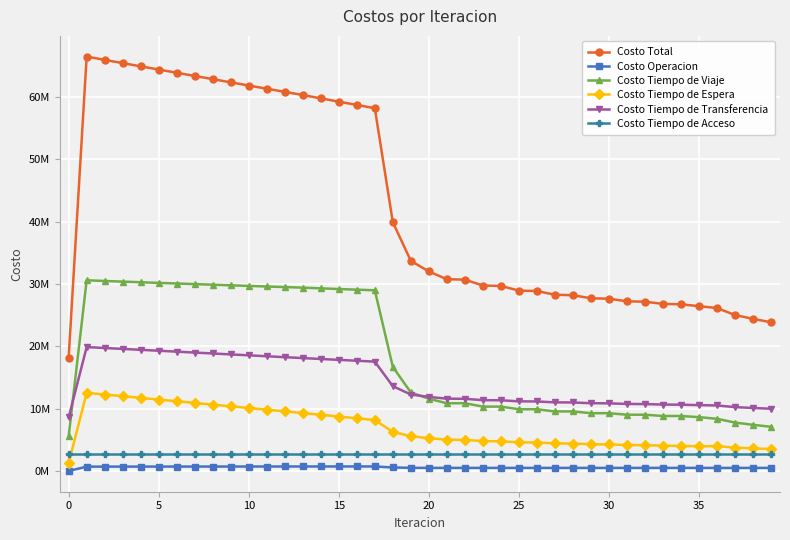

What are all the series names shown in the legend?

Costo Total, Costo Operacion, Costo Tiempo de Viaje, Costo Tiempo de Espera, Costo Tiempo de Transferencia, Costo Tiempo de Acceso